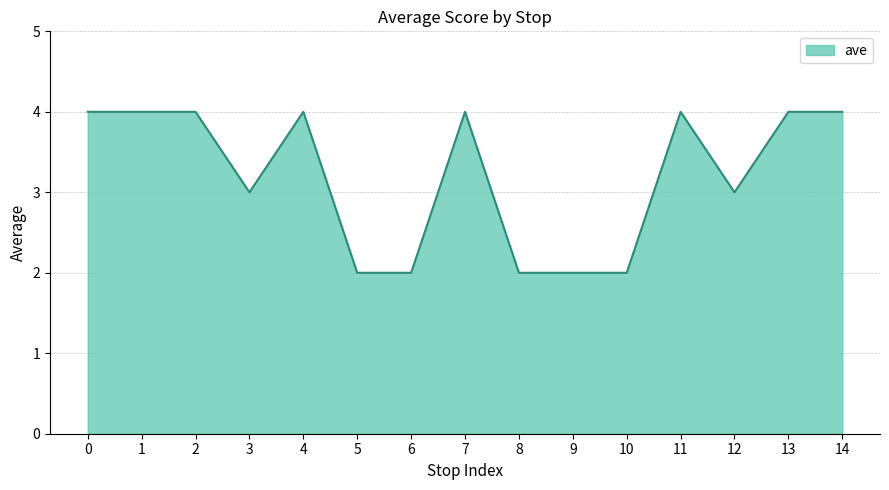

What is the maximum value shown in the chart?

4